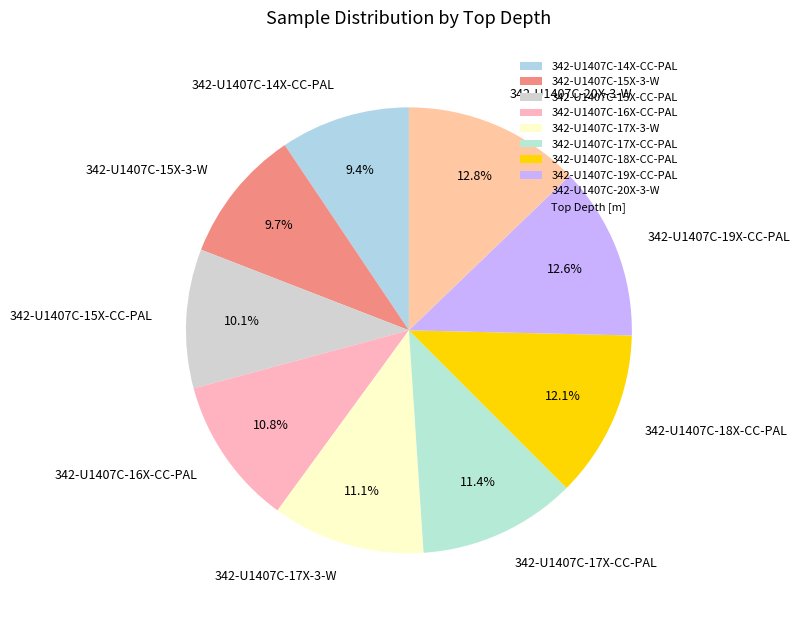

Which has a higher value, 342-U1407C-17X-3-W or 342-U1407C-15X-3-W?

342-U1407C-17X-3-W